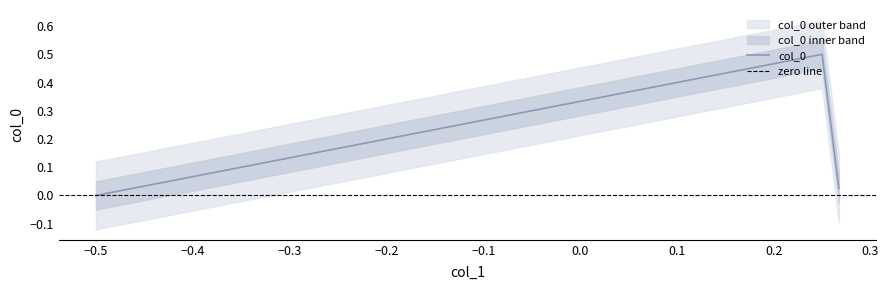

Between 0.25 and -0.5, which is larger?

0.25